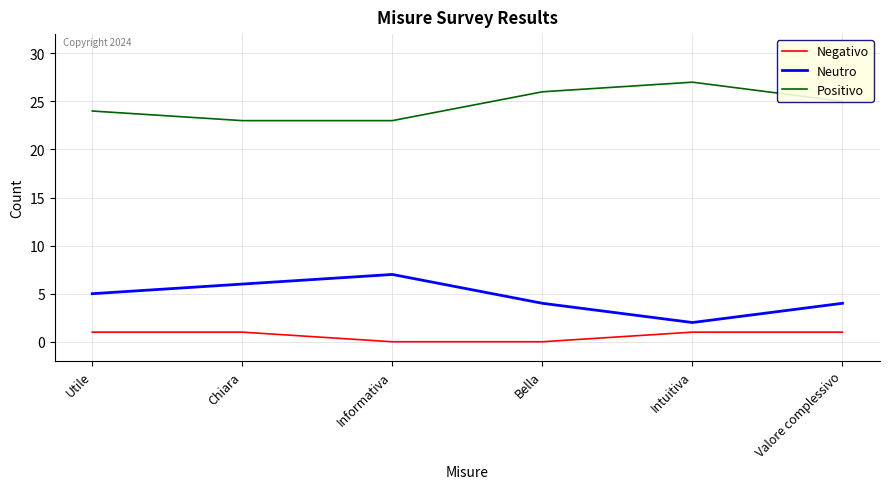

The Positivo series shows 24 at Utile. True or false?

True